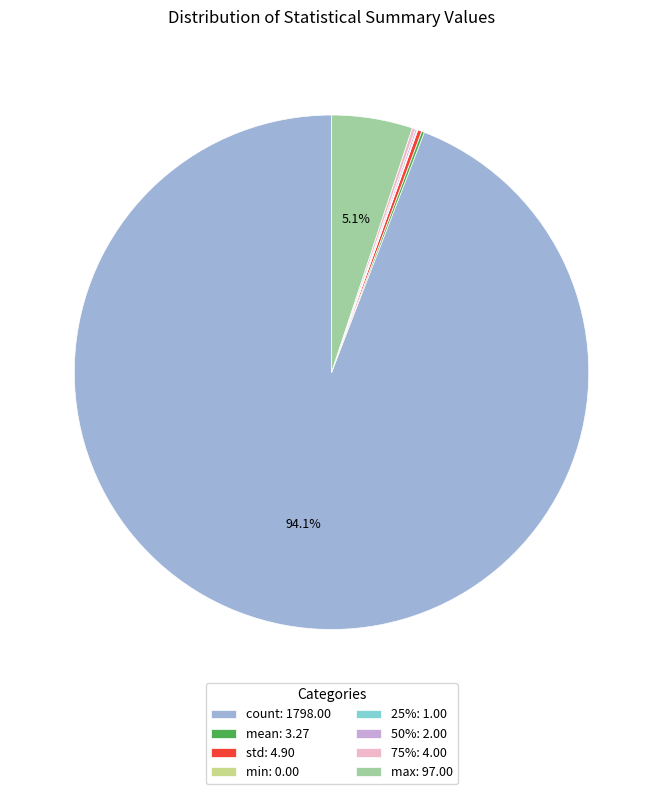

Is there any slice that represents more than half of the pie?

Yes